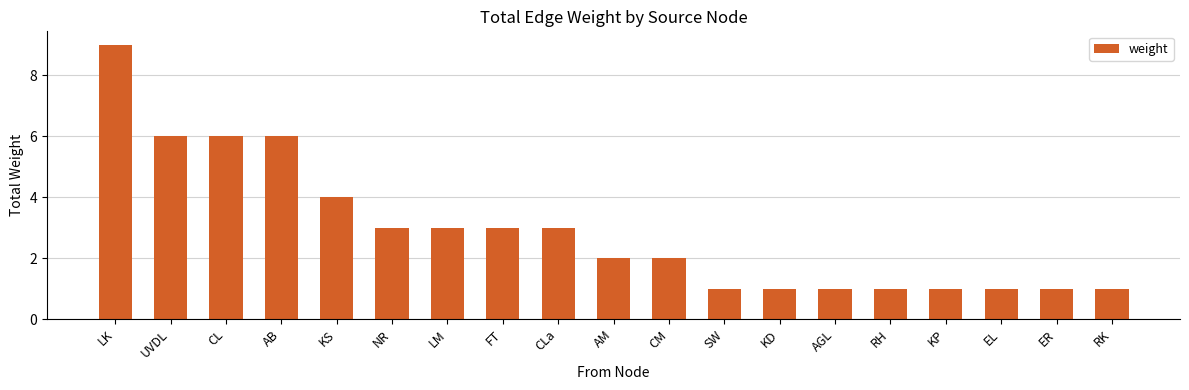

What is the label of the 15th bar from the right?

KS